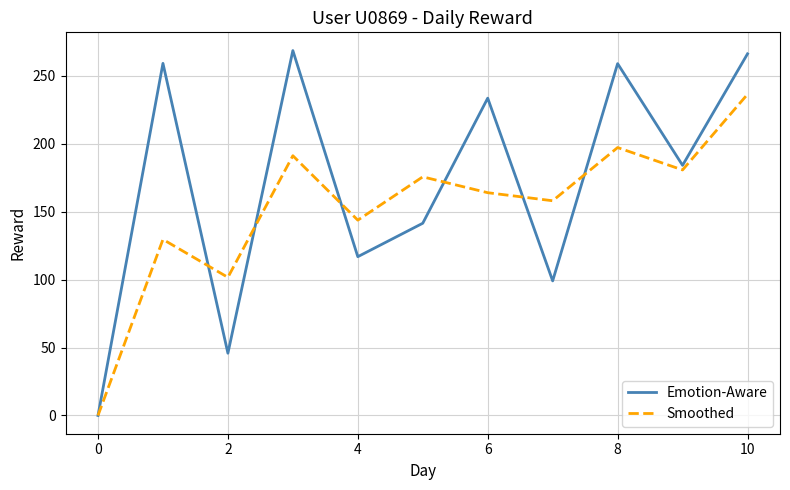

Which series has the widest spread of values?

Emotion-Aware